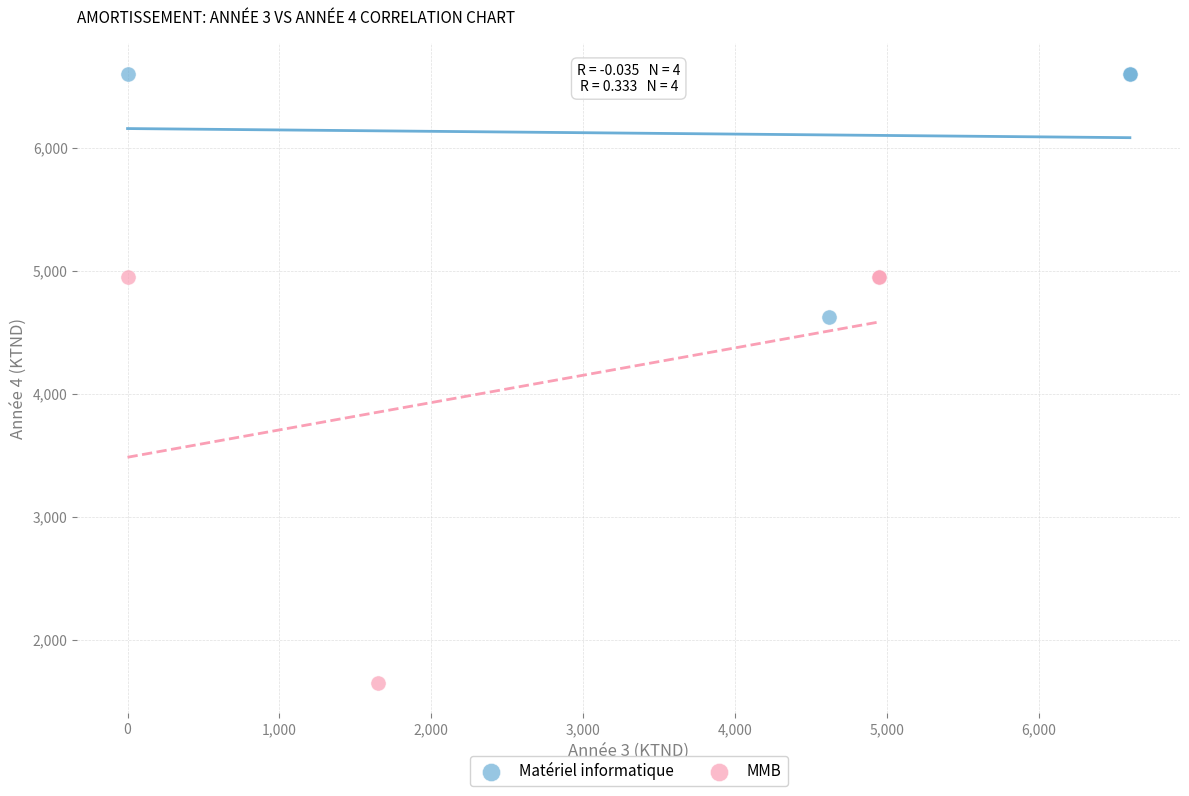

Which series contains the highest Y value?

Matériel informatique